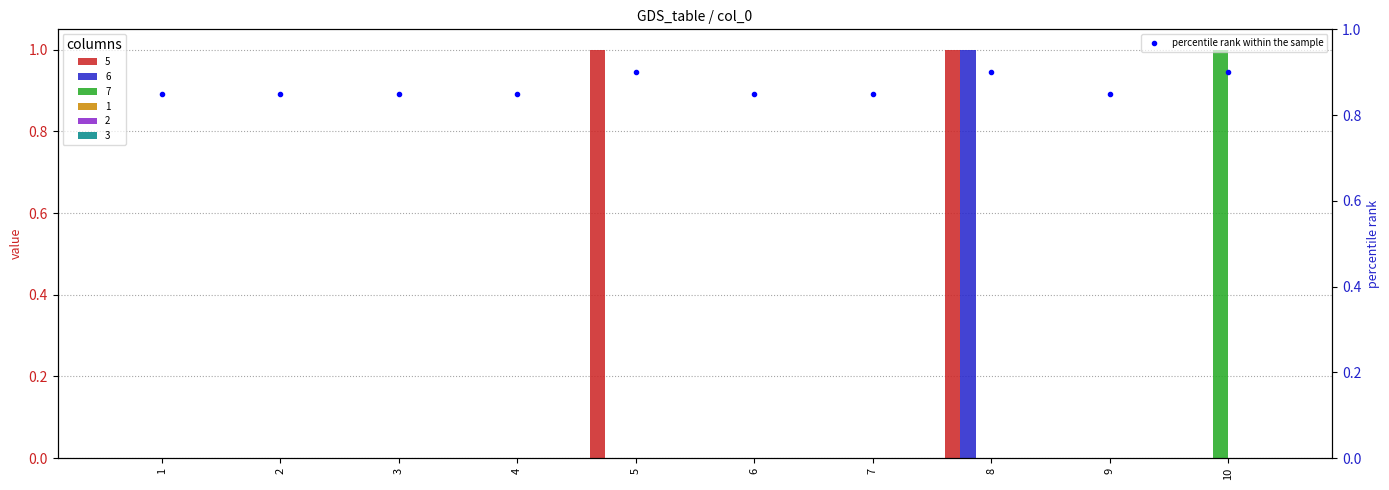

Rank the categories by value from highest to lowest.

5, 8, 10, 1, 2, 3, 4, 6, 7, 9